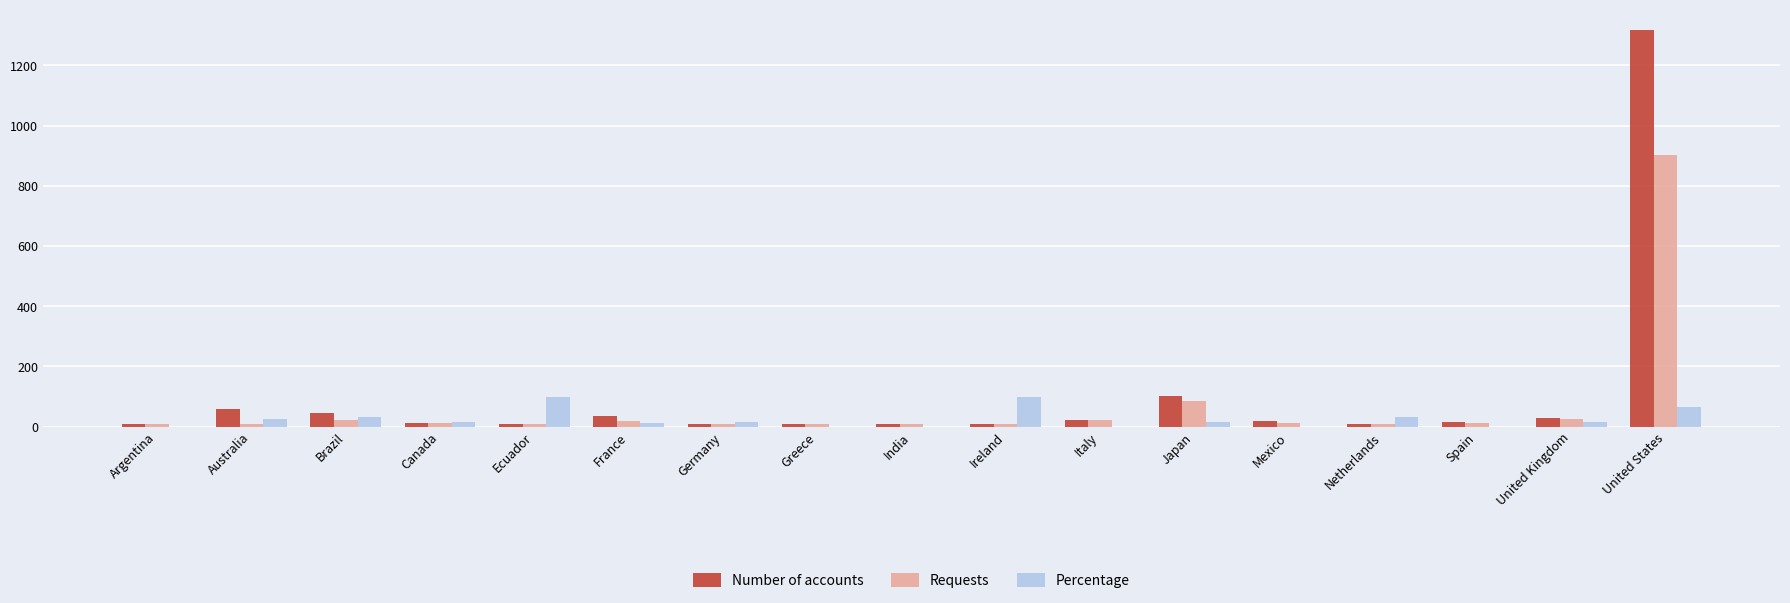

Where does the Number of accounts series first go above 14?

Australia